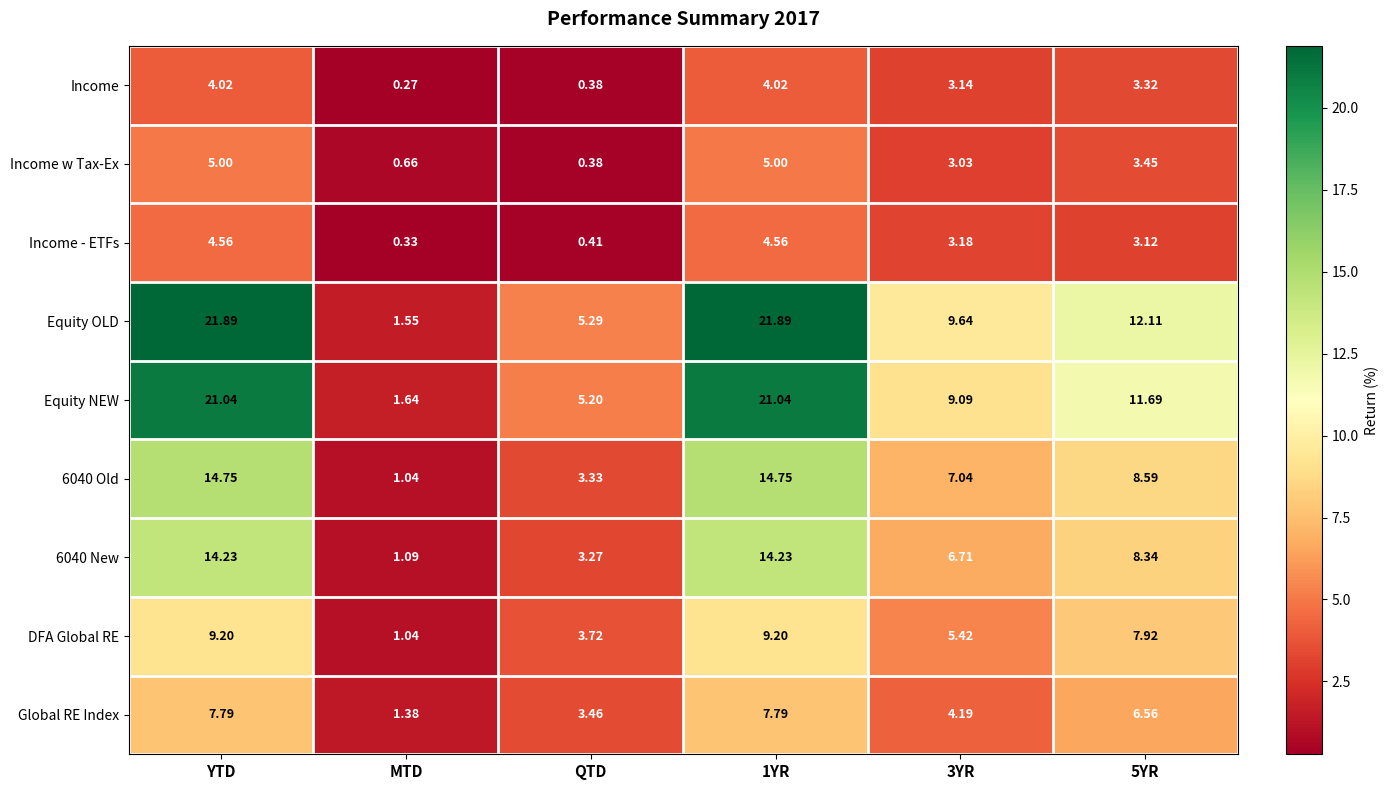

Which series has the largest total across all categories?

Equity OLD